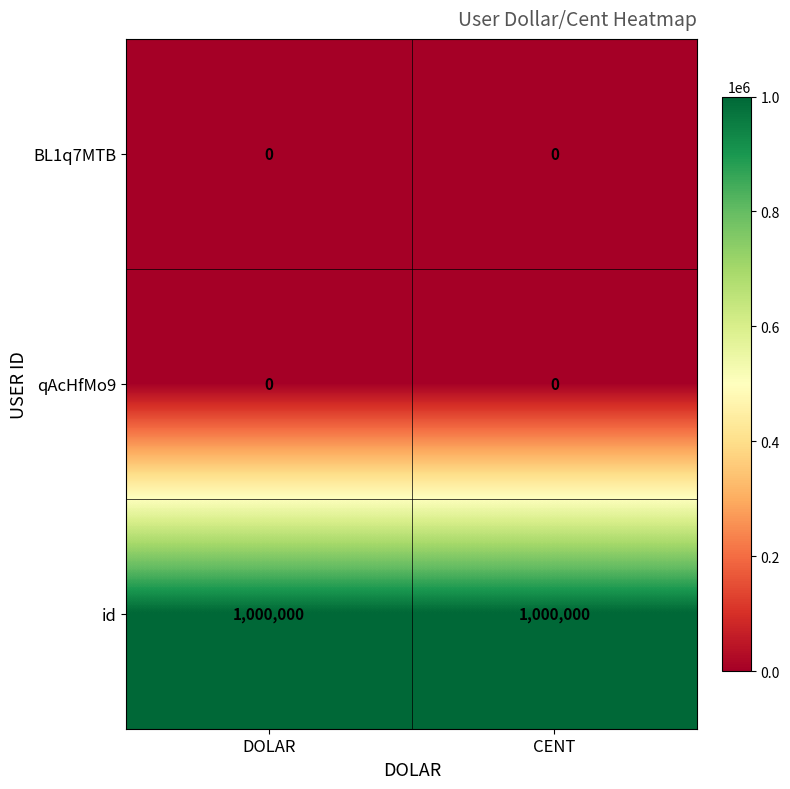

True or false: id has a value of 1656537 at CENT.

False